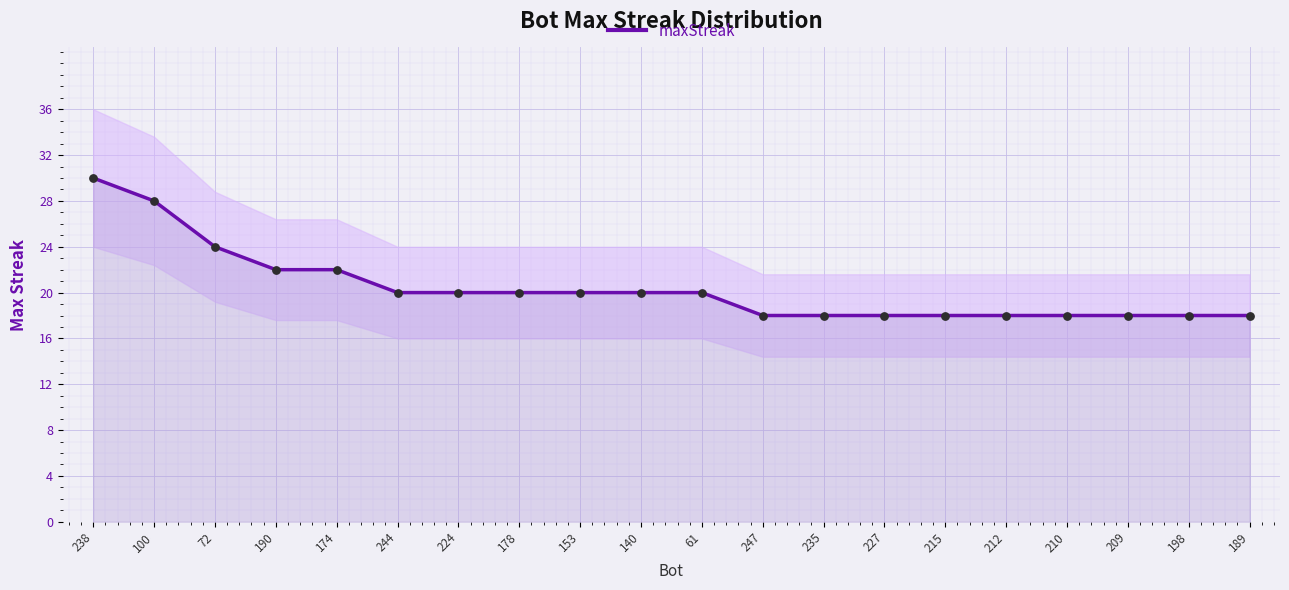

Approximately how many times larger is the value at 209 compared to 210?

1.0